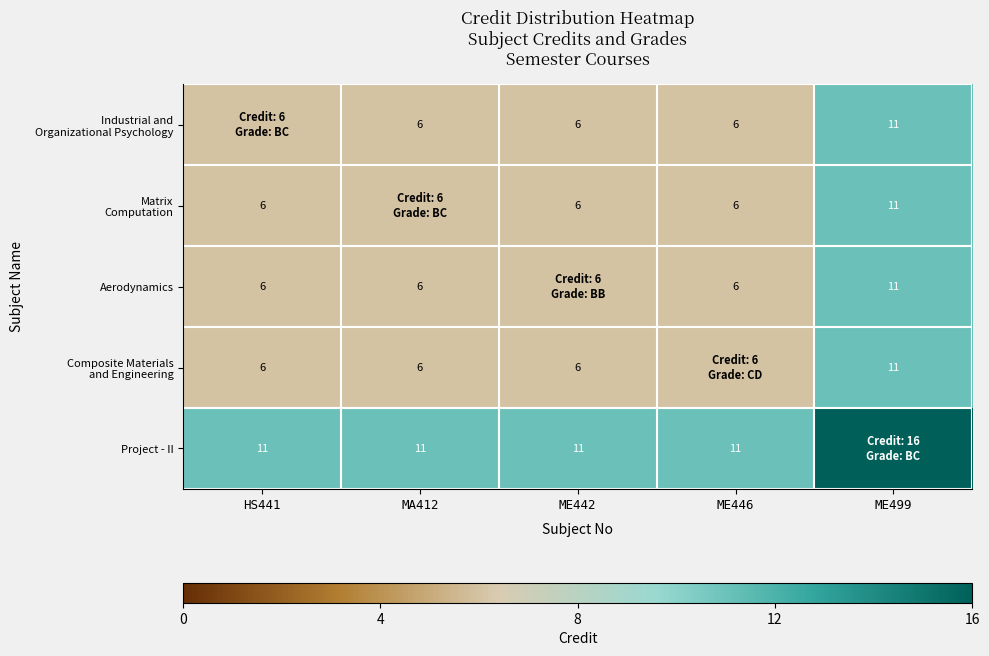

The value of Project - II at ME446 is 20. True or false?

False